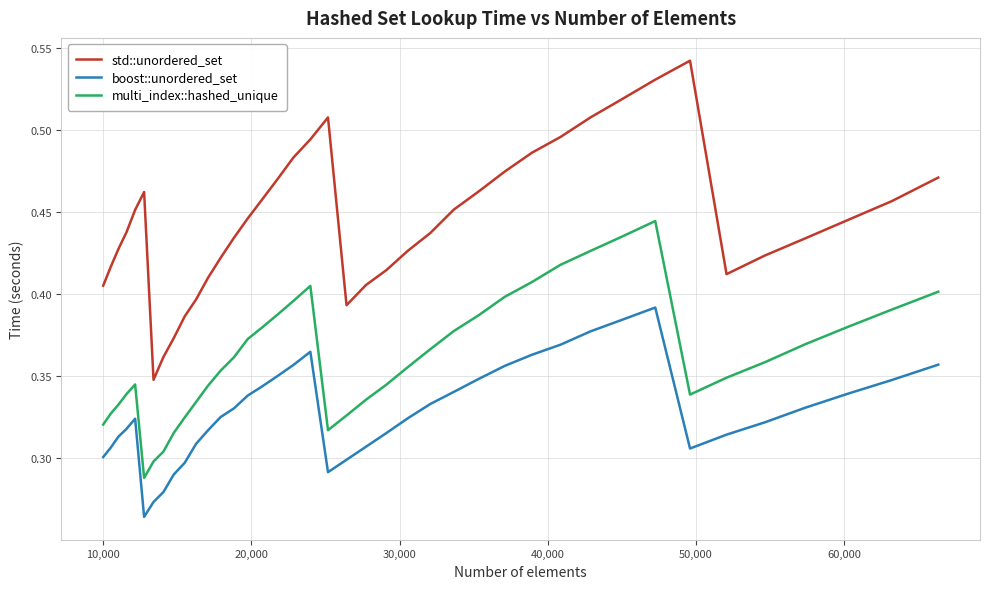

True or false: multi_index::hashed_unique and boost::unordered_set cross at least once.

False